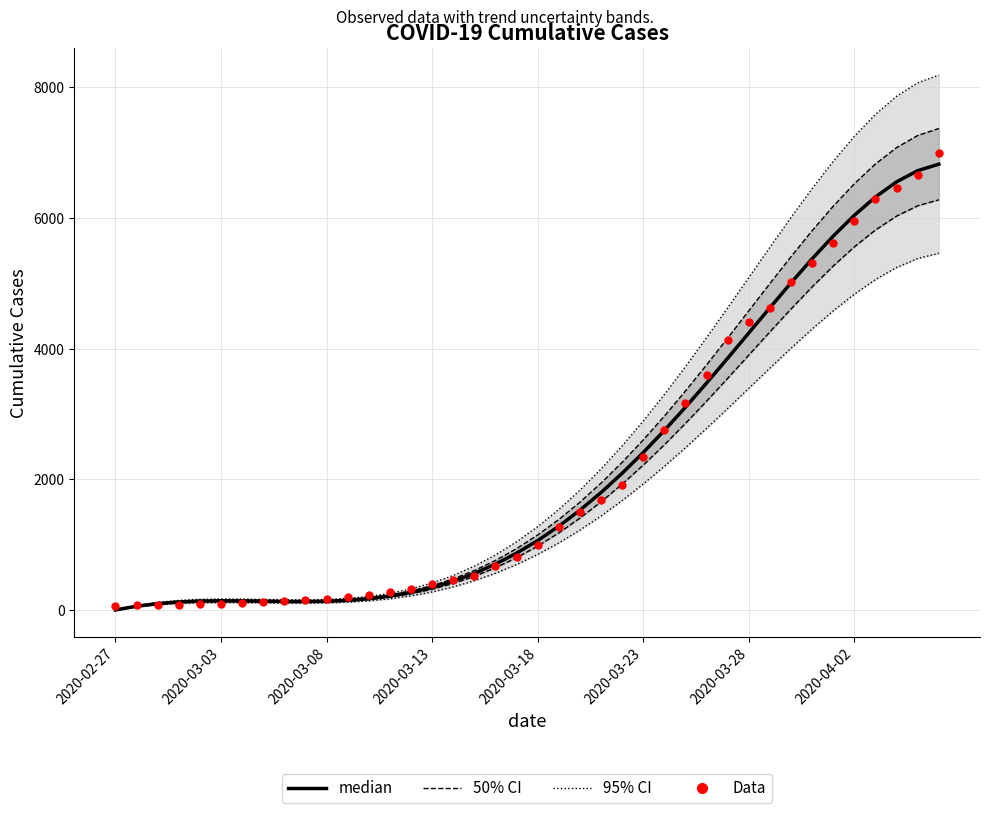

Which series reaches the maximum Y coordinate?

95% CI bounds